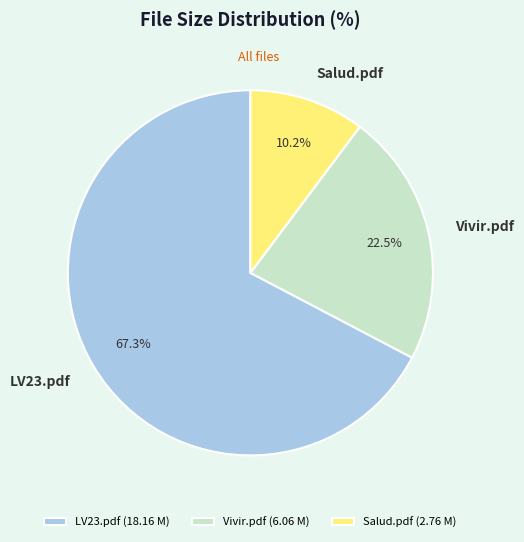

To the nearest percent, what is the combined percentage of Salud.pdf and Vivir.pdf?

33%